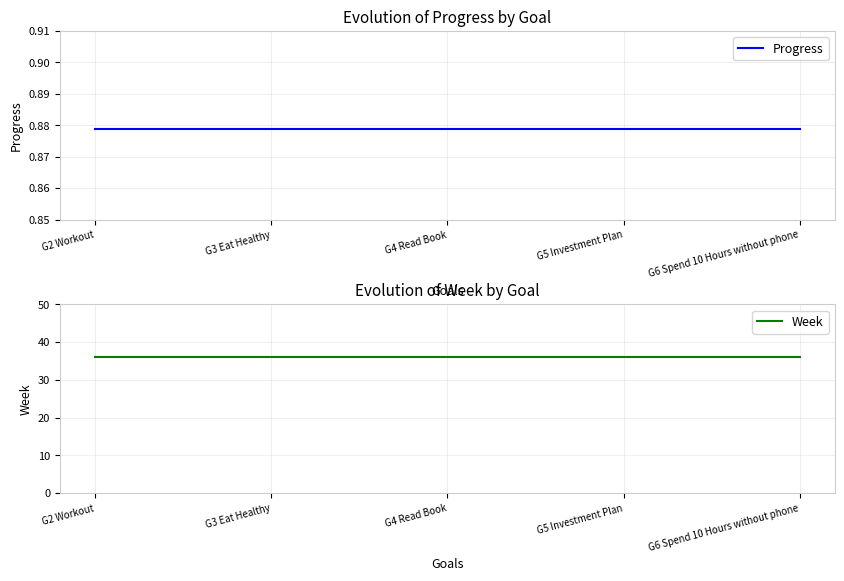

Which label corresponds to the smallest value in the chart?

G2 Workout